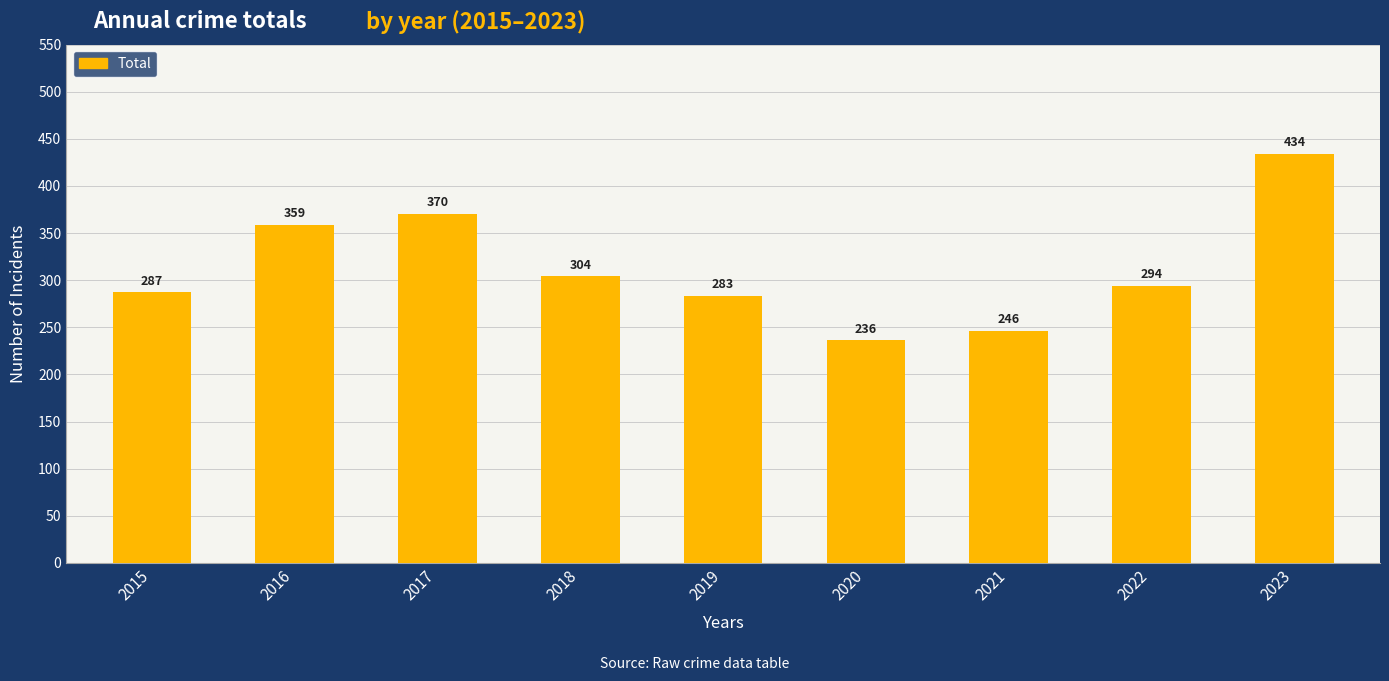

What is the maximum value shown in the chart?

434